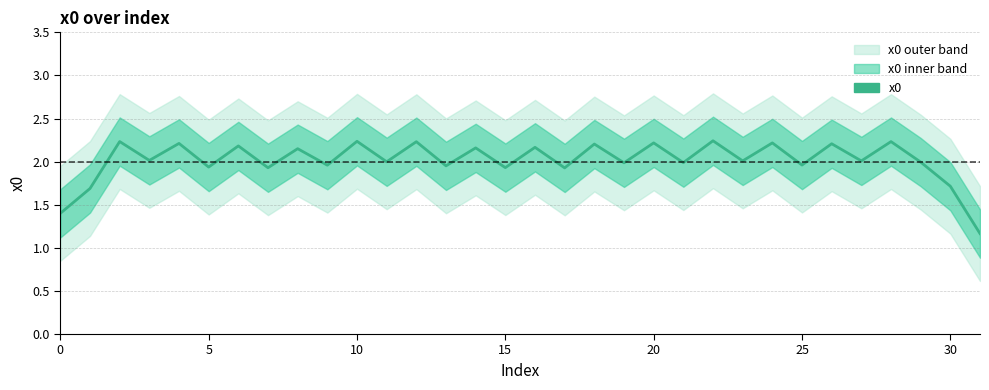

Where is the data nearest to the value 1?

31